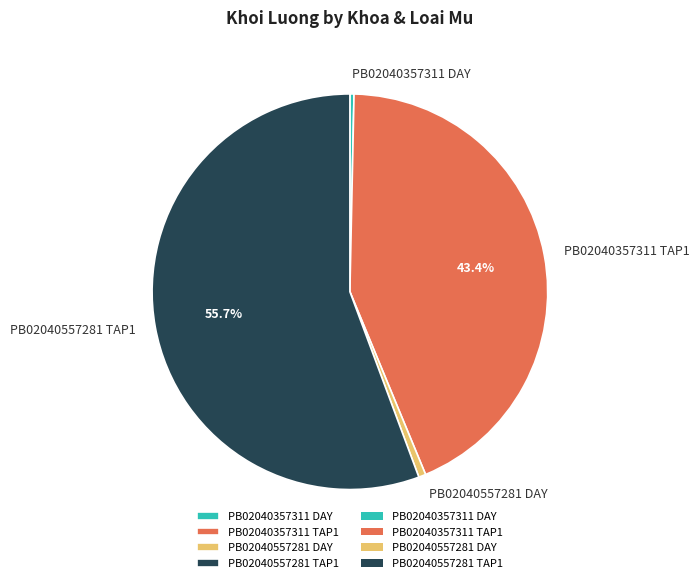

How many slices are in this pie chart?

4